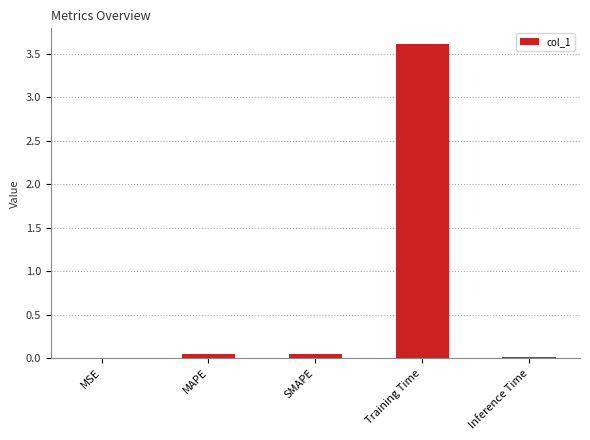

Which category has the highest value across all series?

Training Time